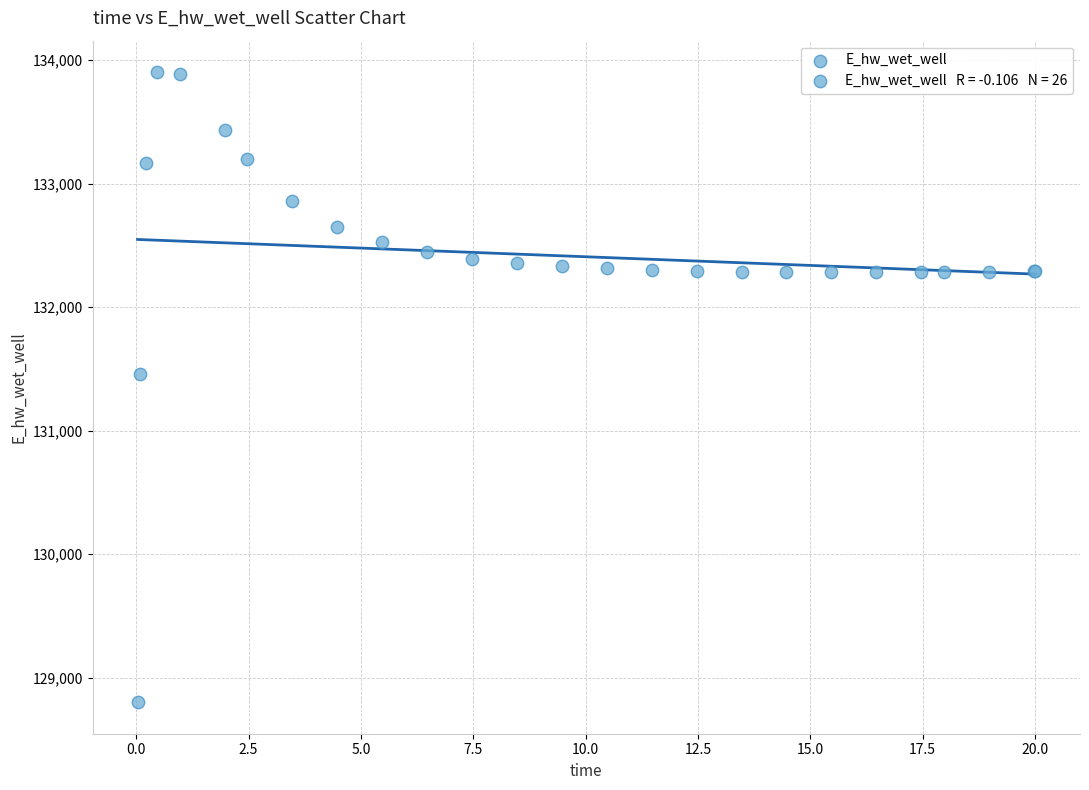

What Y value in the scatter plot is closest to 131351?

131460.9